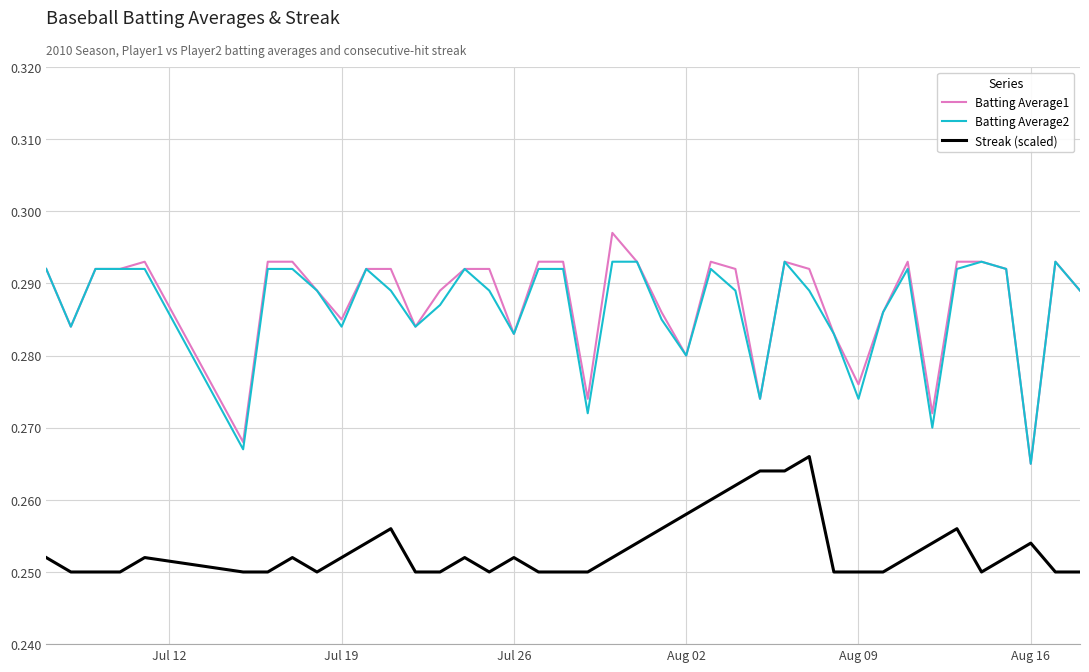

Rank the series by their maximum value, from highest to lowest.

Batting Average1, Batting Average2, Streak (scaled)